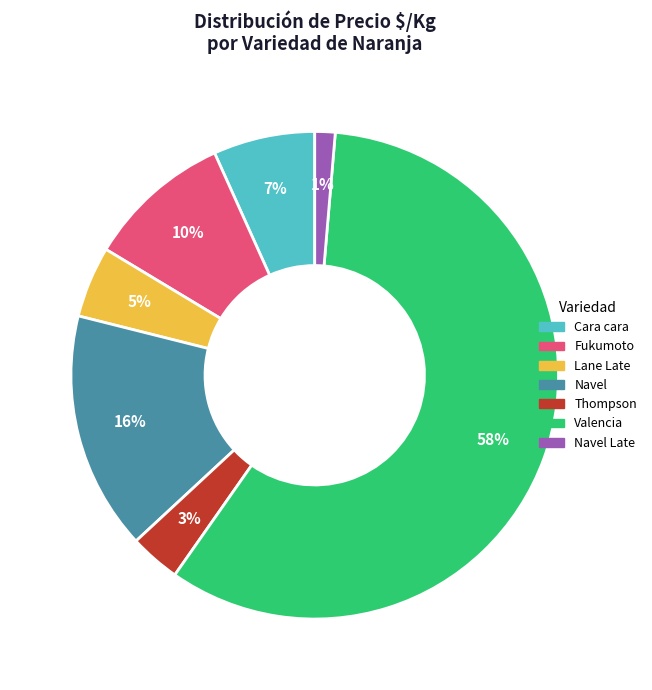

To the nearest percent, what is the difference between the largest and smallest slice percentages?

57%